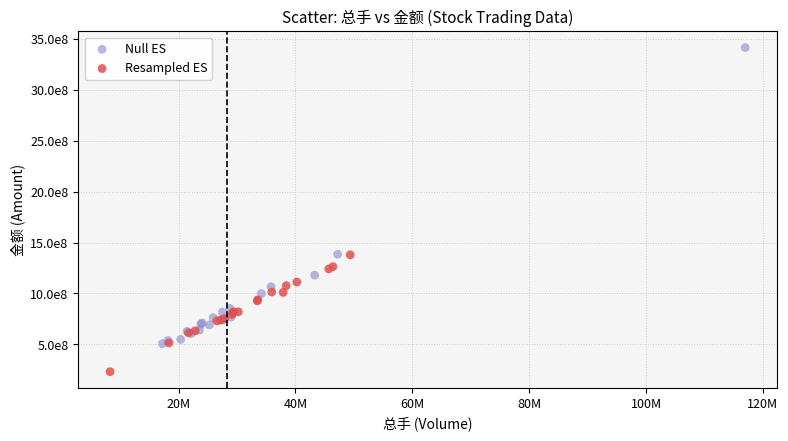

Which series contains the highest Y value?

Null ES